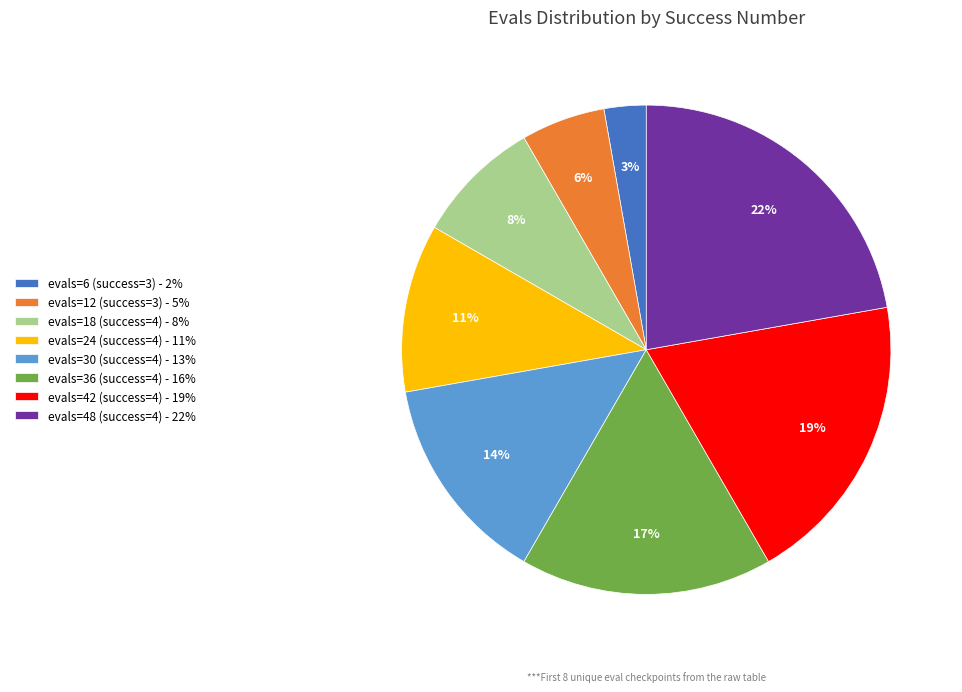

Is there any slice that represents more than half of the pie?

No